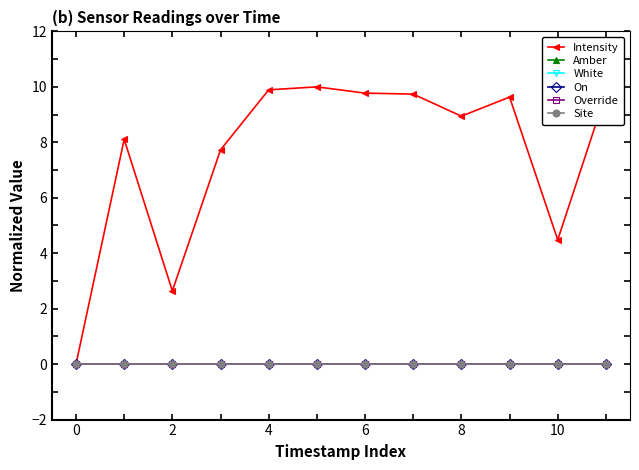

Reading right to left, list all the values displayed in this chart.

Intensity: 9.8	4.5	9.6	8.9	9.7	9.8	10.0	9.9	7.7	2.6	8.1	0.0
Amber: 0.0	0.0	0.0	0.0	0.0	0.0	0.0	0.0	0.0	0.0	0.0	0.0
White: 0.0	0.0	0.0	0.0	0.0	0.0	0.0	0.0	0.0	0.0	0.0	0.0
On: 0.0	0.0	0.0	0.0	0.0	0.0	0.0	0.0	0.0	0.0	0.0	0.0
Override: 0.0	0.0	0.0	0.0	0.0	0.0	0.0	0.0	0.0	0.0	0.0	0.0
Site: 0.0	0.0	0.0	0.0	0.0	0.0	0.0	0.0	0.0	0.0	0.0	0.0